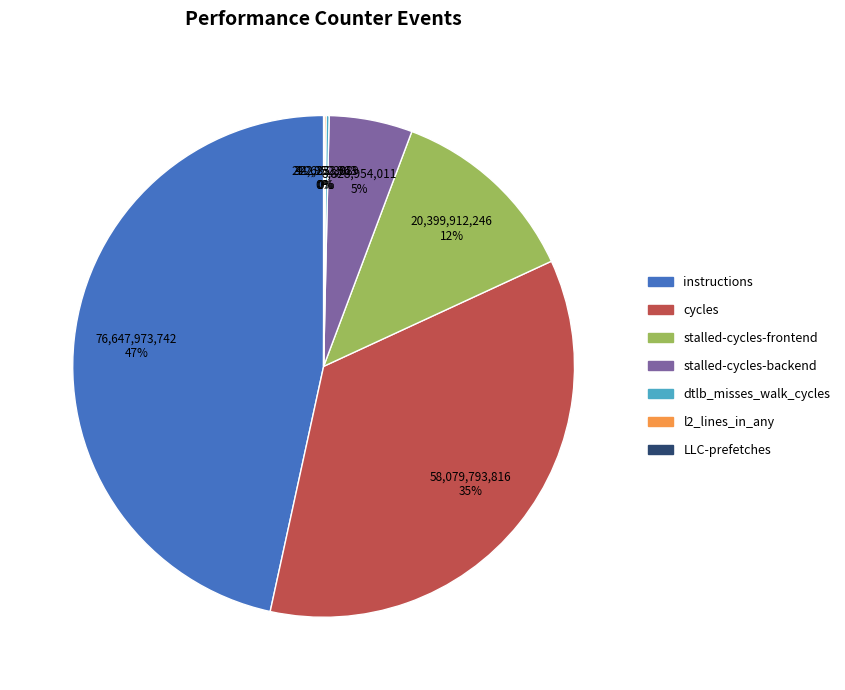

Which category has the biggest portion of the pie?

instructions